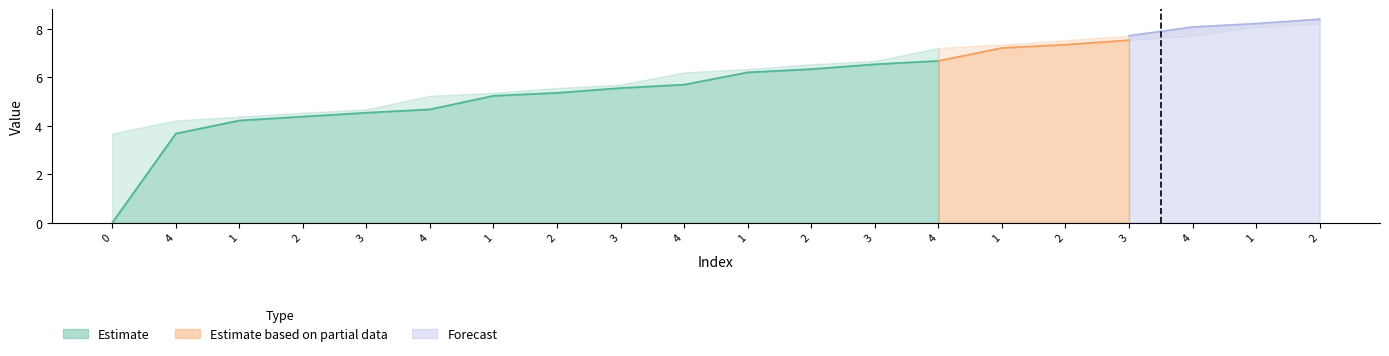

True or false: group_1 has more than 1 points higher than both neighbors.

False